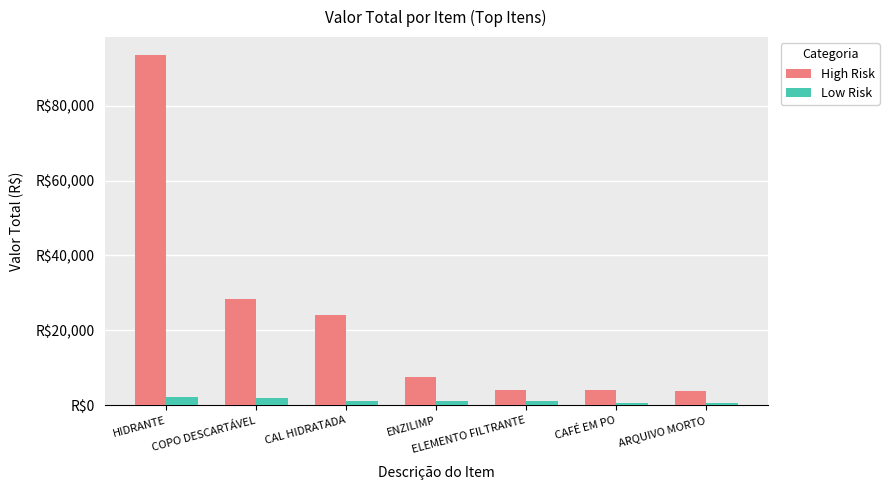

What is the difference between the highest and lowest values at ENZILIMP?

6378.2